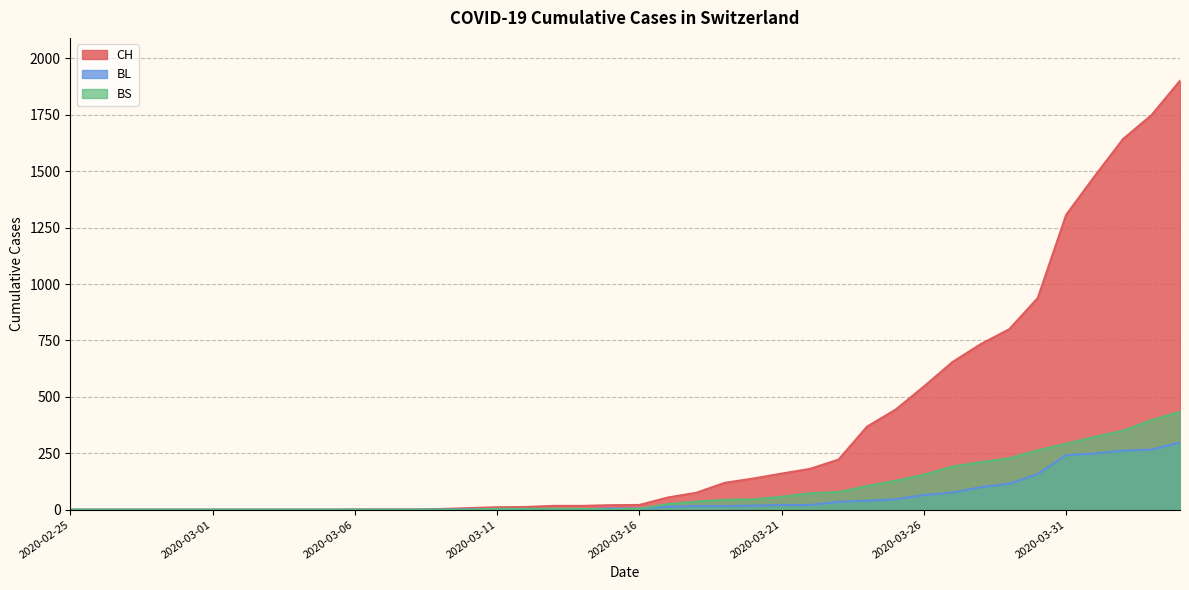

Rank the categories by BL value from highest to lowest.

2020-04-04, 2020-04-03, 2020-04-02, 2020-04-01, 2020-03-31, 2020-03-30, 2020-03-29, 2020-03-28, 2020-03-27, 2020-03-26, 2020-03-25, 2020-03-24, 2020-03-23, 2020-03-21, 2020-03-22, 2020-03-20, 2020-03-18, 2020-03-19, 2020-03-17, 2020-03-15, 2020-03-16, 2020-03-10, 2020-03-11, 2020-03-12, 2020-03-13, 2020-03-14, 2020-03-09, 2020-02-25, 2020-02-26, 2020-02-27, 2020-02-28, 2020-02-29, 2020-03-01, 2020-03-02, 2020-03-03, 2020-03-04, 2020-03-05, 2020-03-06, 2020-03-07, 2020-03-08